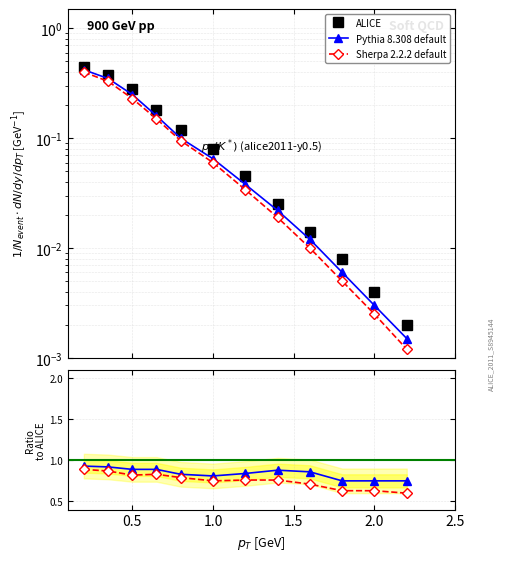

What is the difference between the second highest and minimum values in the Pythia 8.308 default series?

0.2